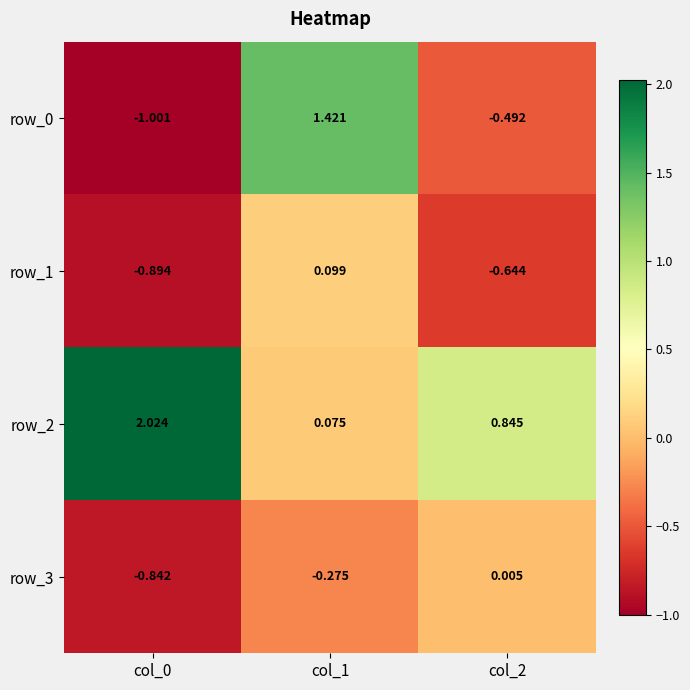

At how many categories does at least one series exceed 1?

2